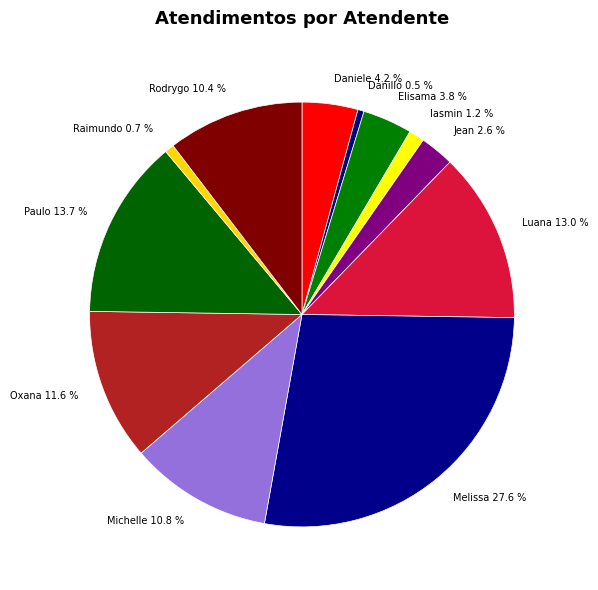

To the nearest percent, what is the difference between the largest and smallest slice percentages?

27%